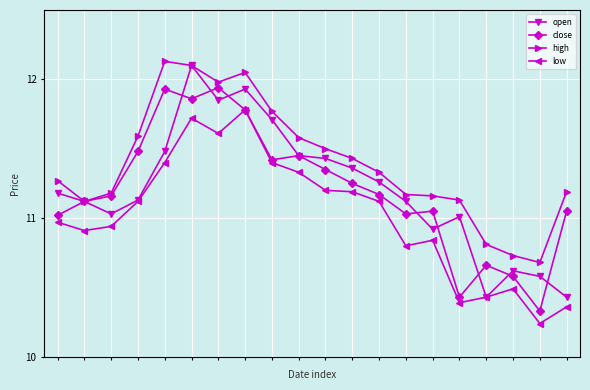

In low, how many points are higher than both neighbors (excluding endpoints)?

4